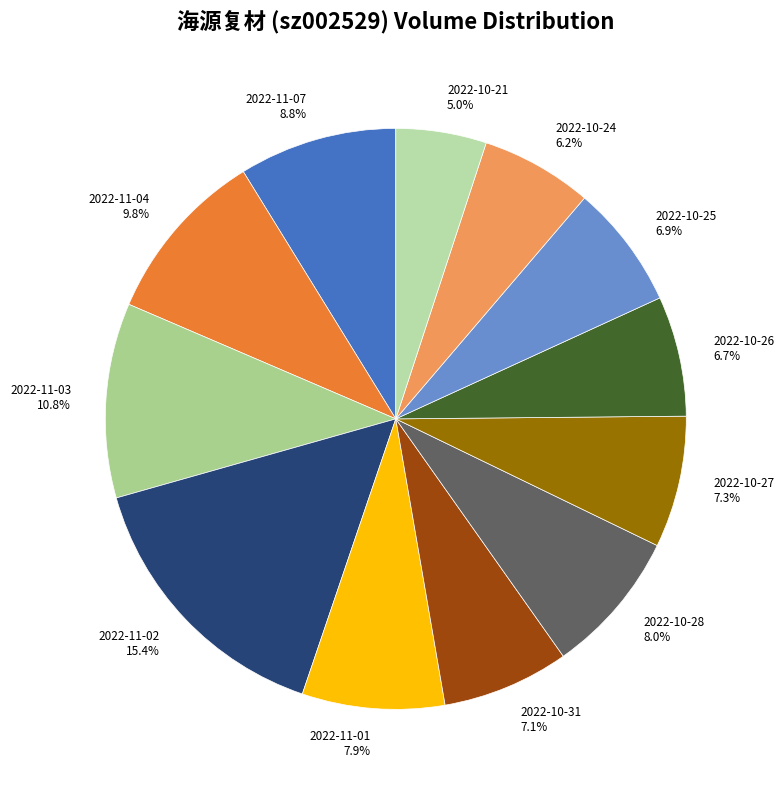

Does 2022-10-25 represent more than half of the total?

No